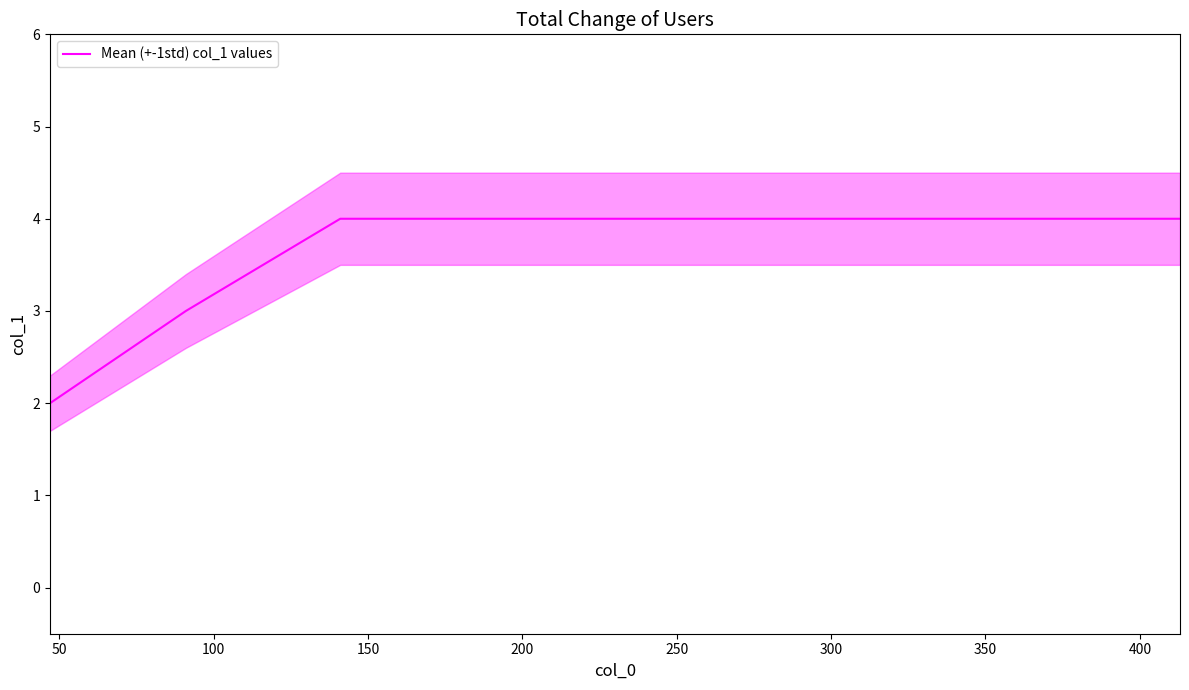

What is the value of the 1st point from the left?

2